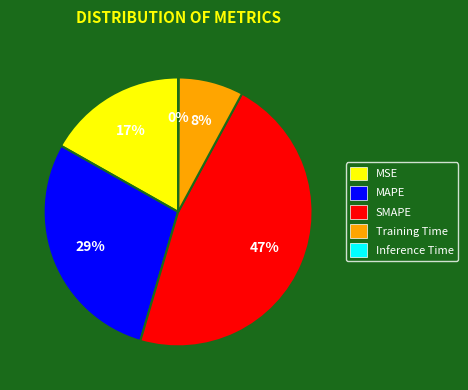

To the nearest percent, what percentage of the pie is MAPE?

29%